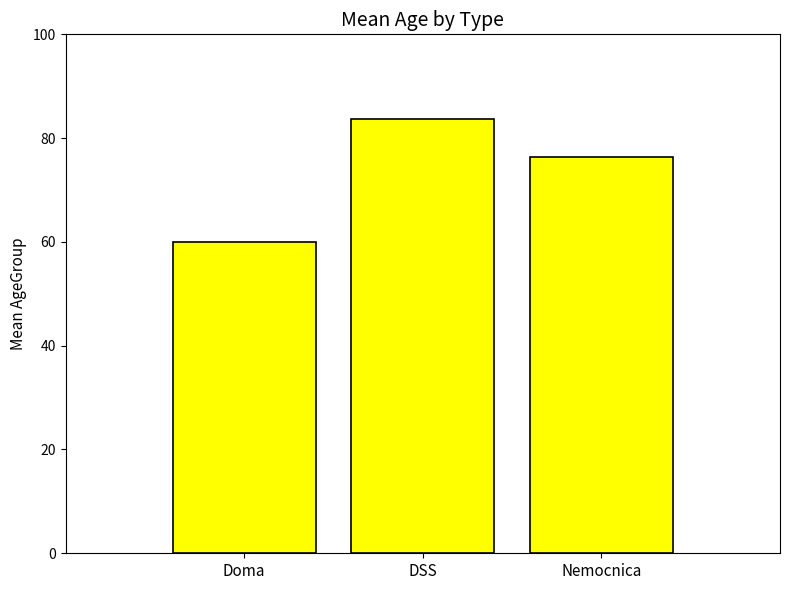

Where is the data nearest to the value 71?

Nemocnica